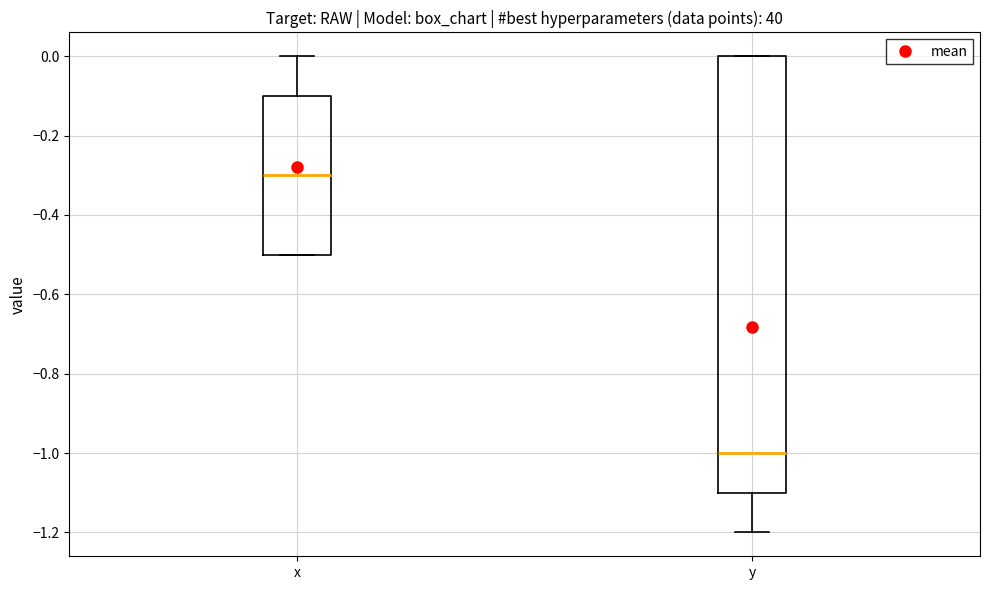

Reading left to right, read every box against the y-axis: the position of its median line, the range the box covers, and the ends of its whiskers. The values are not printed on the chart, so give them approximately, as read against the axis.

x: median -0.3, box -0.5 to -0.1, whiskers -0.5 to 0.0
y: median -1.0, box -1.1 to 0.0, whiskers -1.2 to 0.0